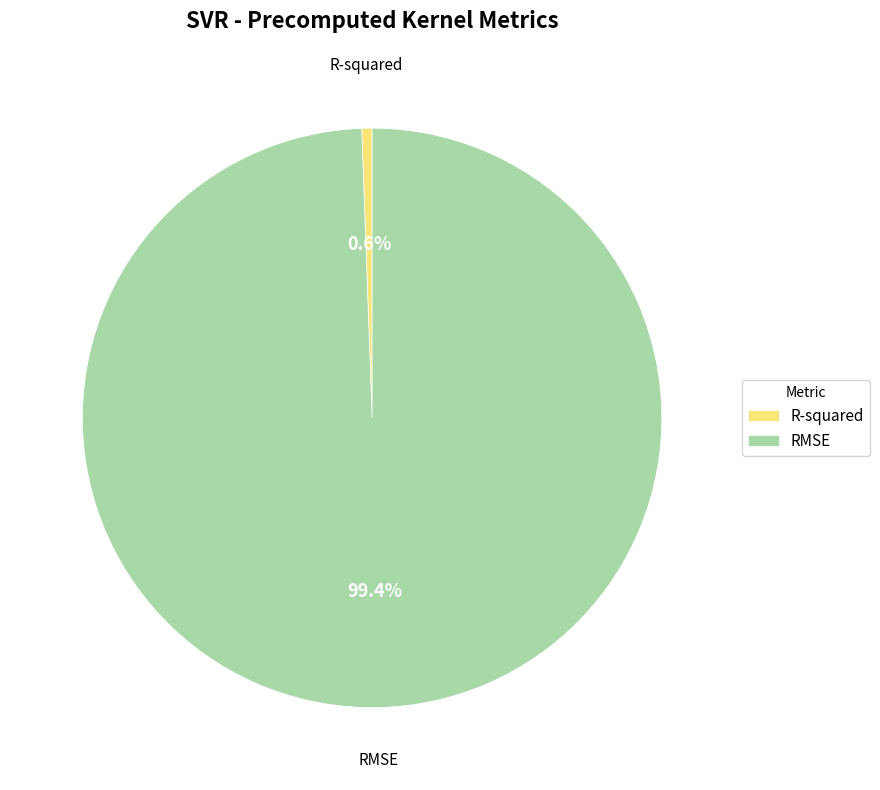

To the nearest percent, what is the average slice percentage?

50%